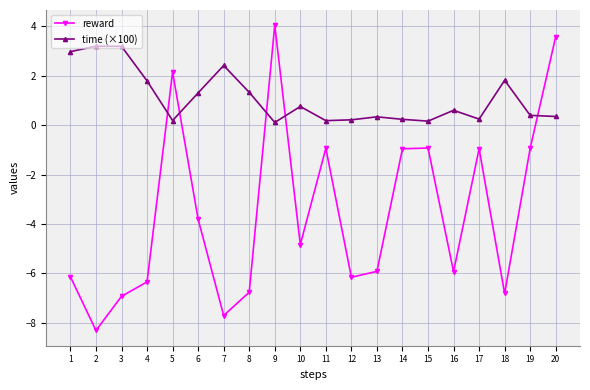

What is the difference between the maximum and second lowest values in the time (×100) series?

3.0